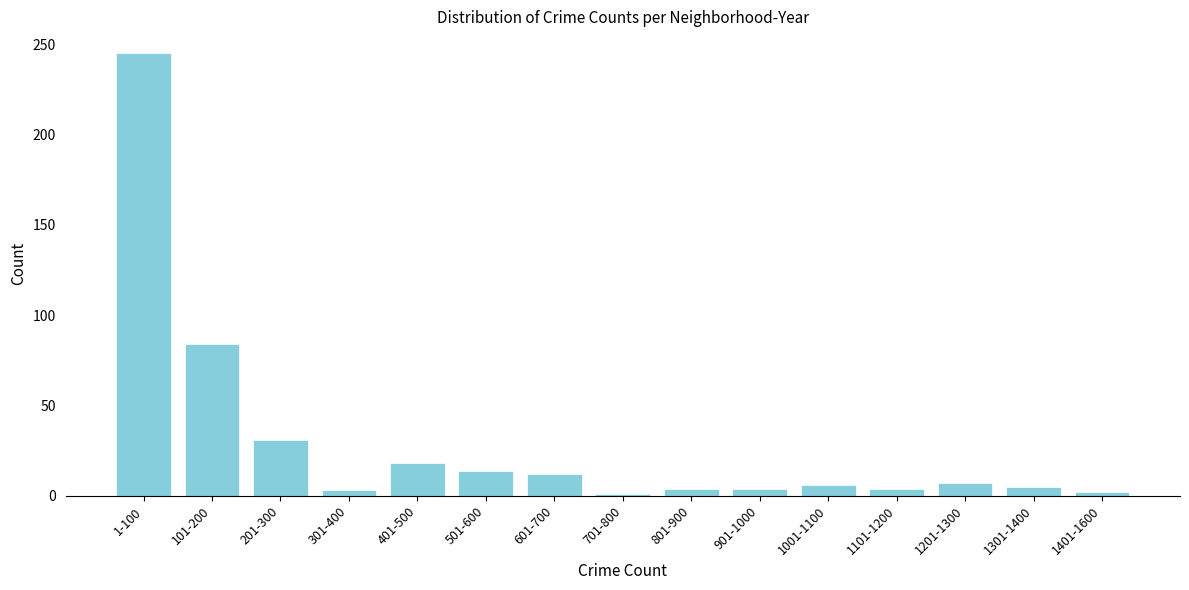

What is the label of the 9th bar from the right?

601-700